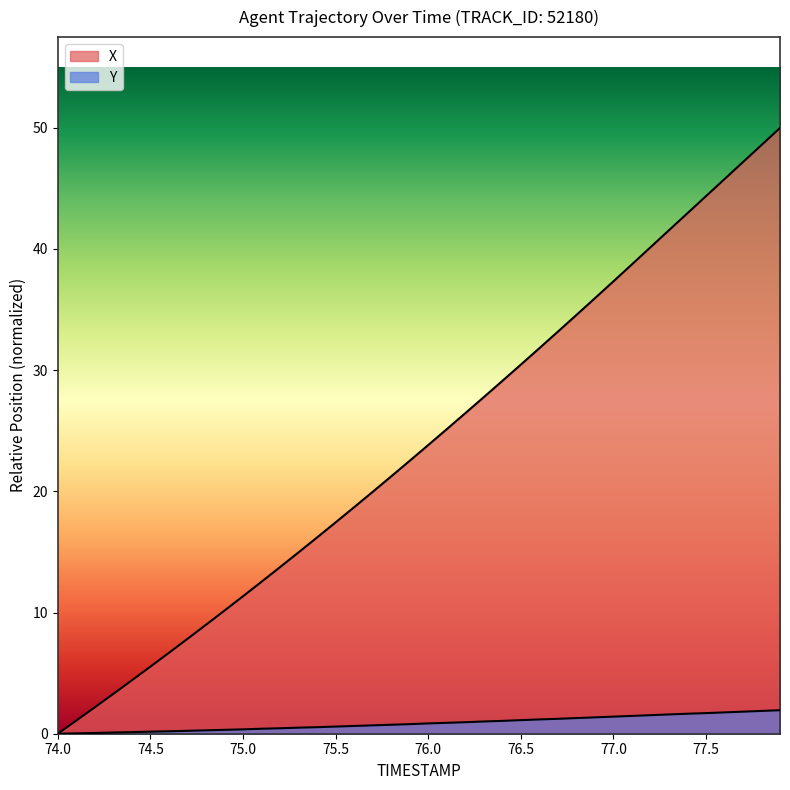

What is the difference between the Y values at 75.3 and 76.1?

0.4